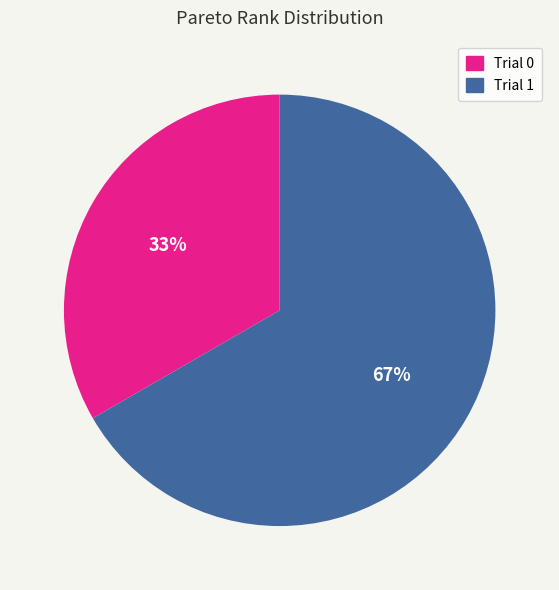

Does Trial 1 account for over 50% of the chart?

Yes